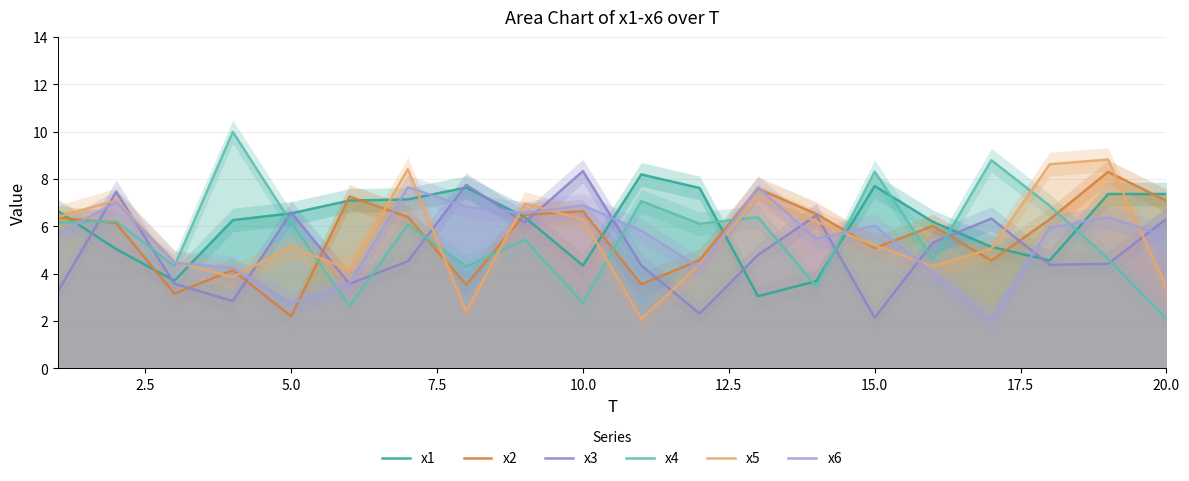

How many values in the x5 series exceed 5?

12